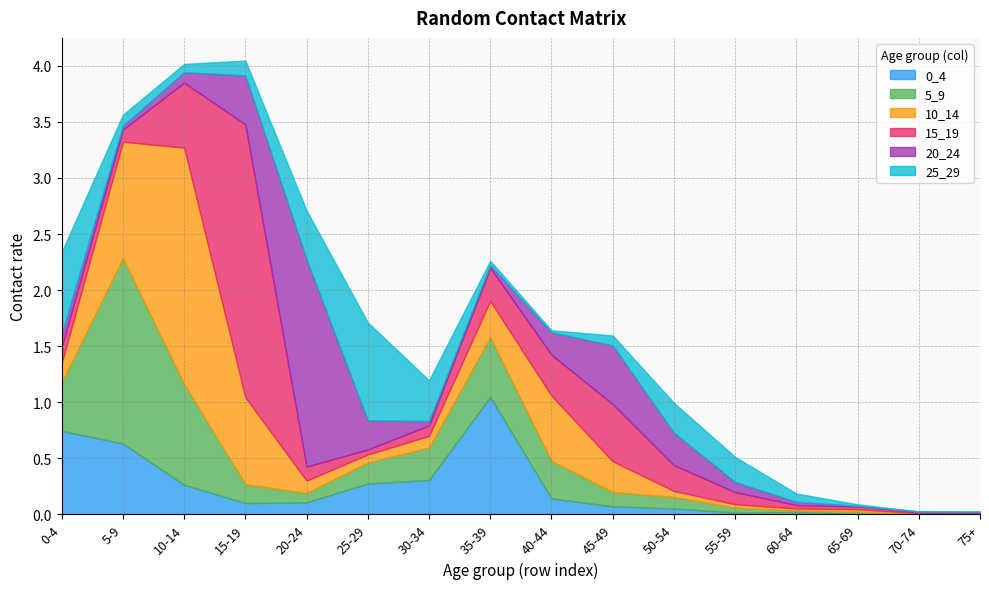

Between 5-9 and 25-29, which series saw the biggest shift?

5_9